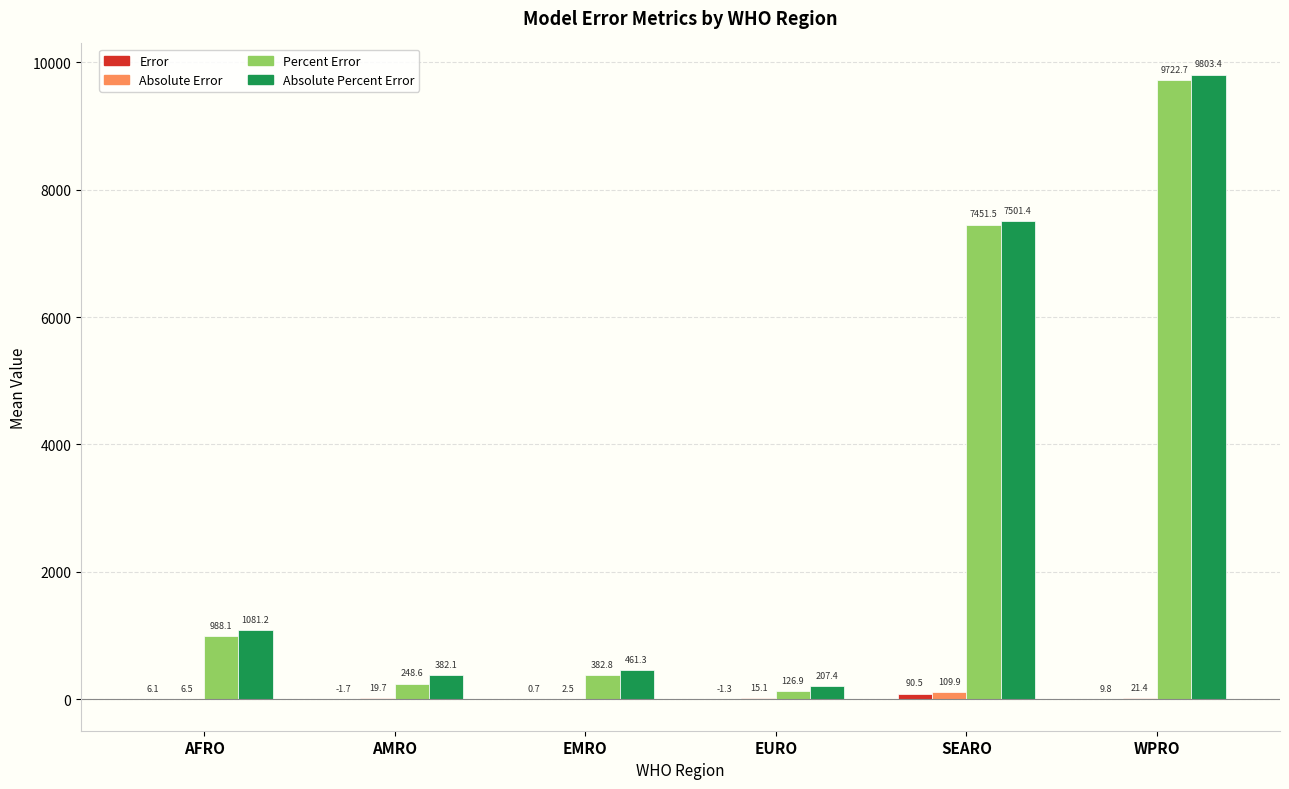

What is the greatest value displayed?

9803.4